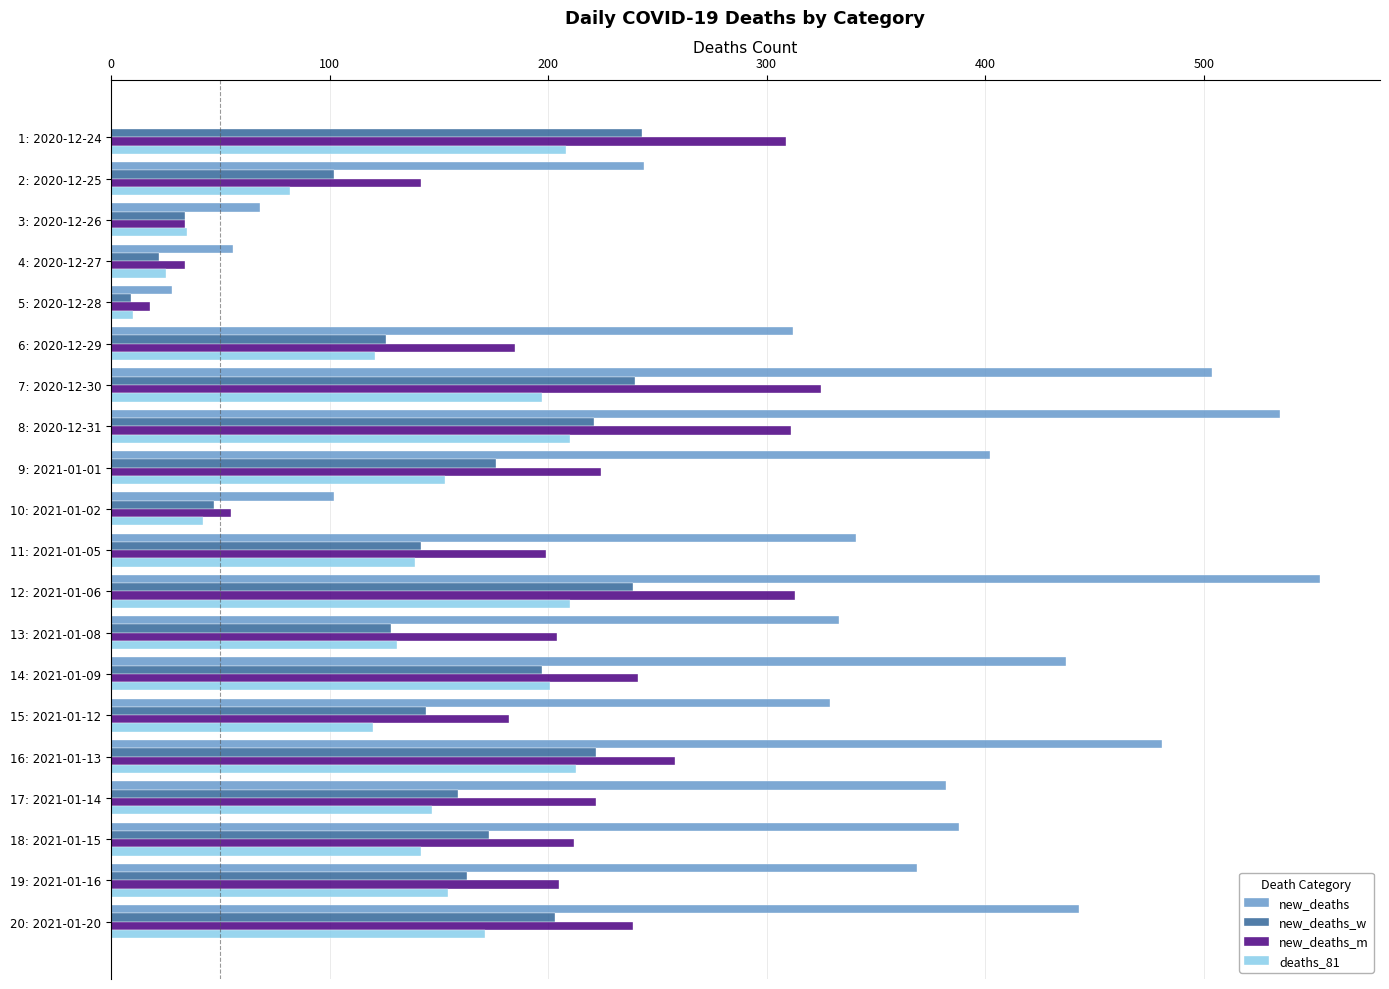

The value of deaths_81 at 13: 2021-01-08 is 191. True or false?

False